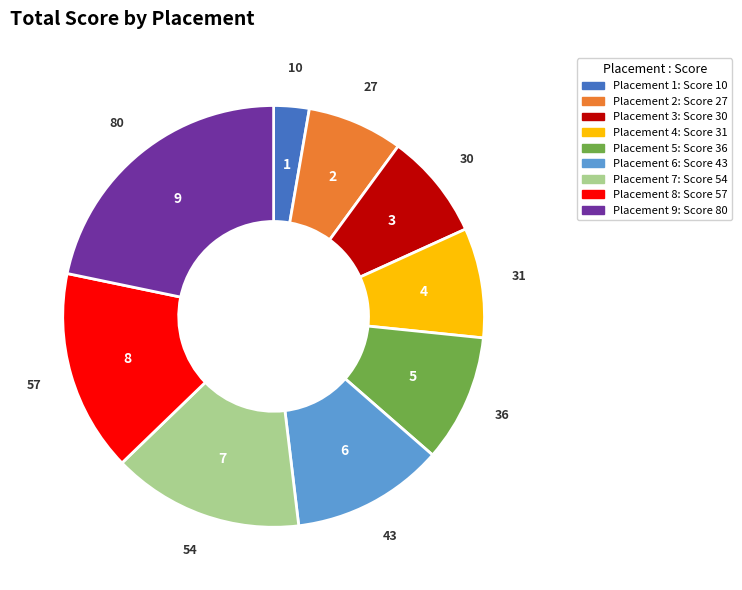

Does any single category account for the majority?

No